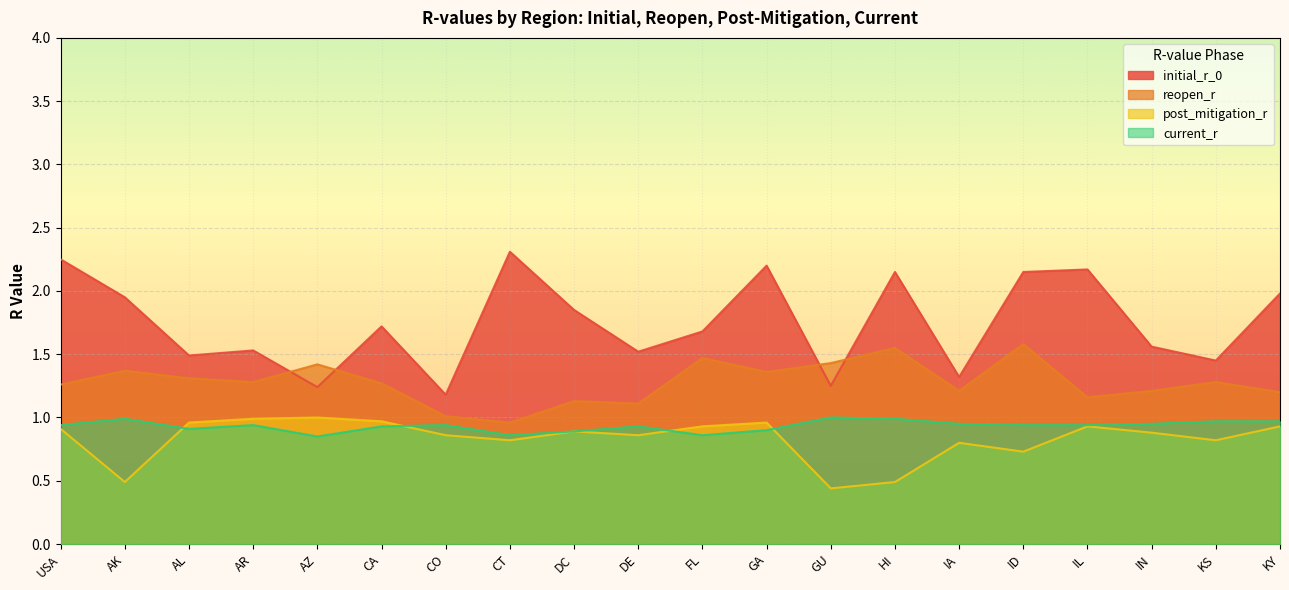

Is it true that current_r equals 1.6 at DC?

False